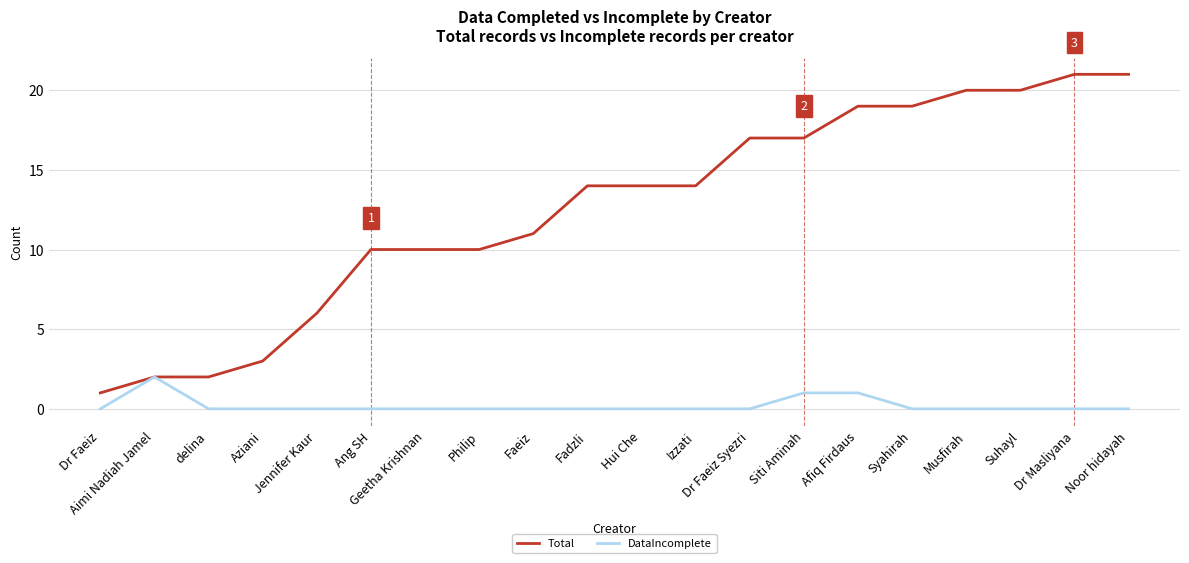

What is the maximum value shown in the chart?

21